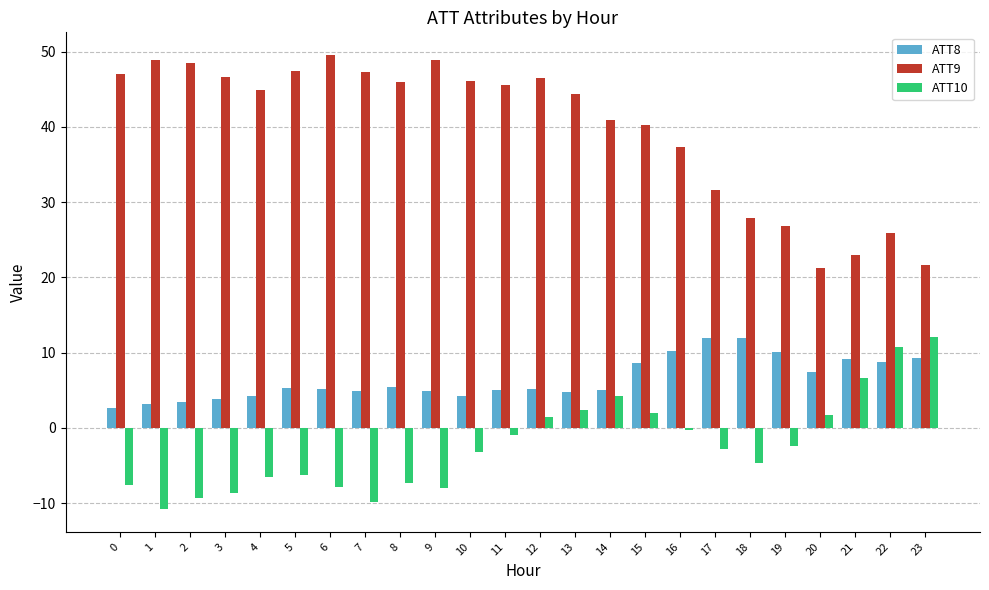

The value of ATT10 at 9 is -5.0. True or false?

False